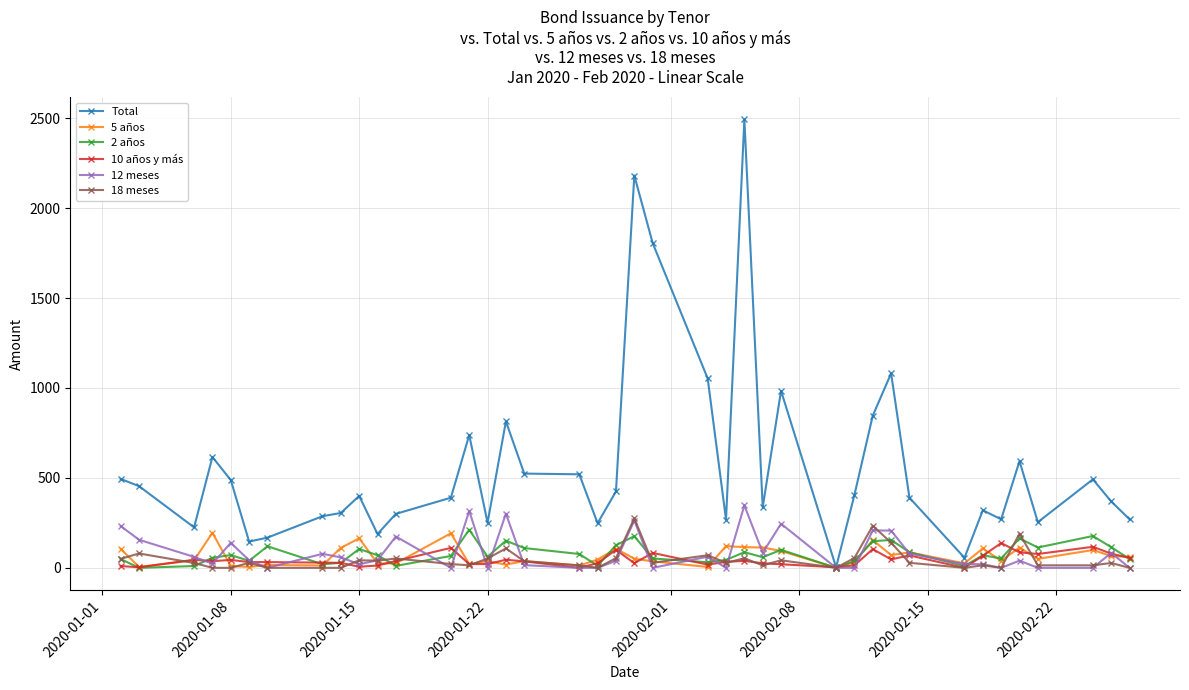

Which series has the largest range (max minus min)?

Total